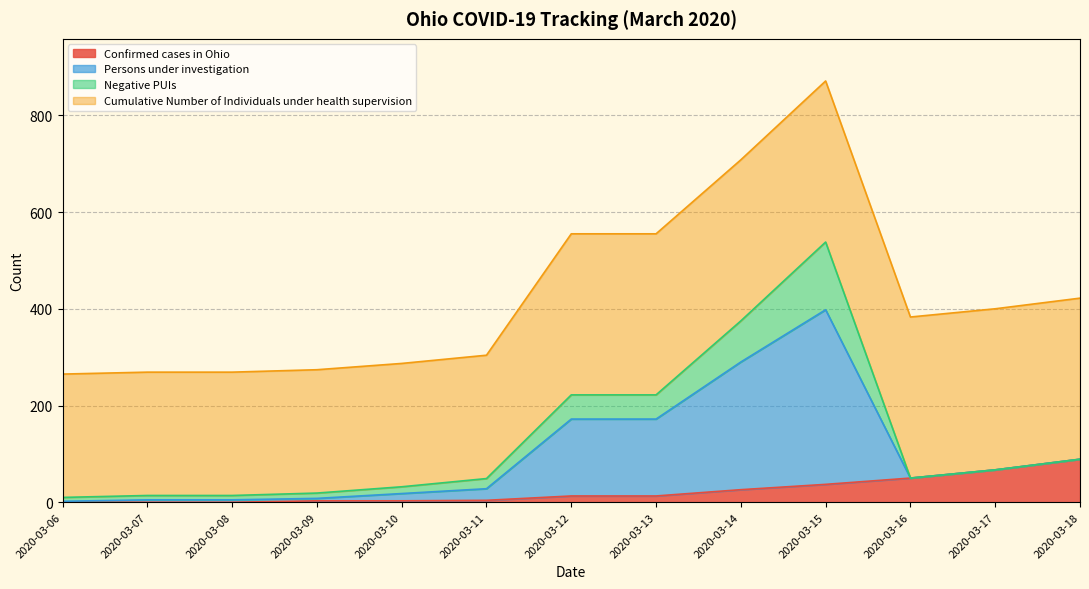

Between 2020-03-06 and 2020-03-10, which is larger?

2020-03-10